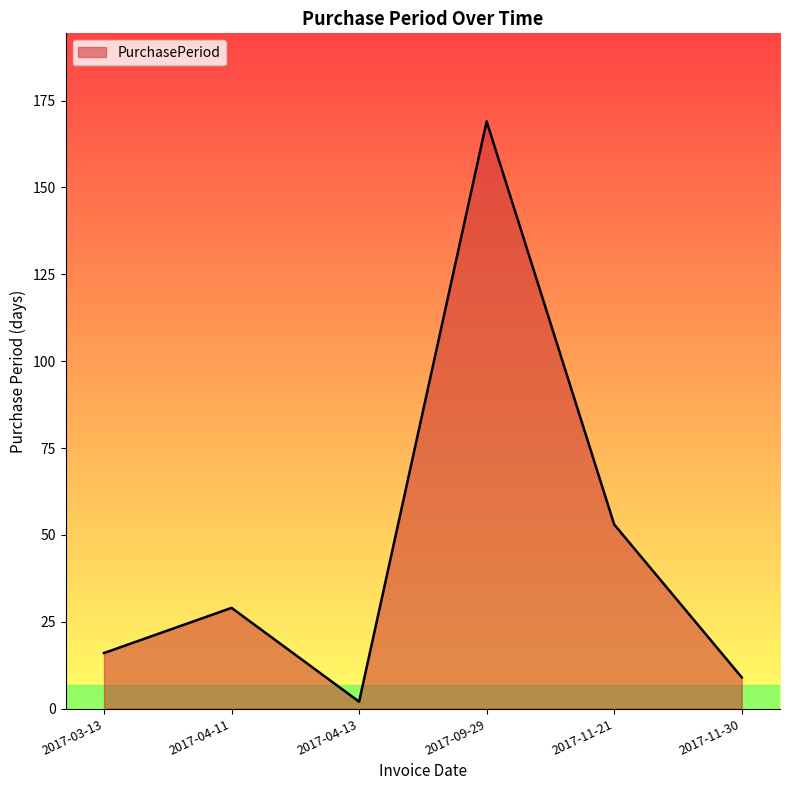

Does the chart display data point markers on the line(s)?

No